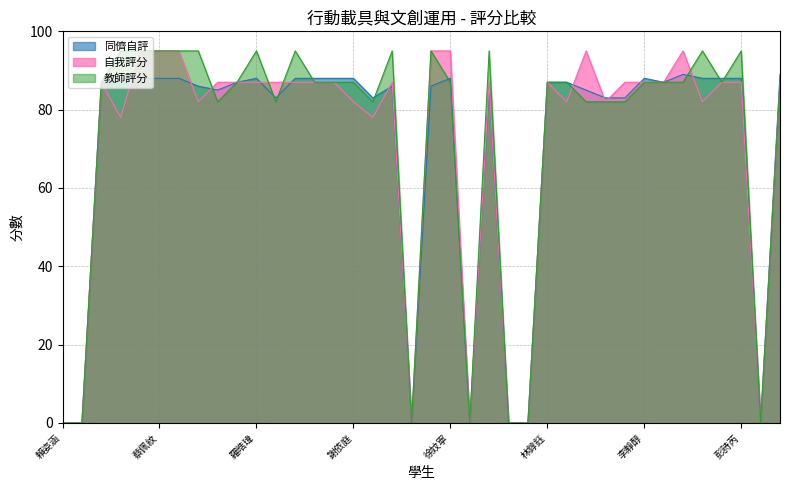

What are all the series names shown in the legend?

同儕自評, 自我評分, 教師評分